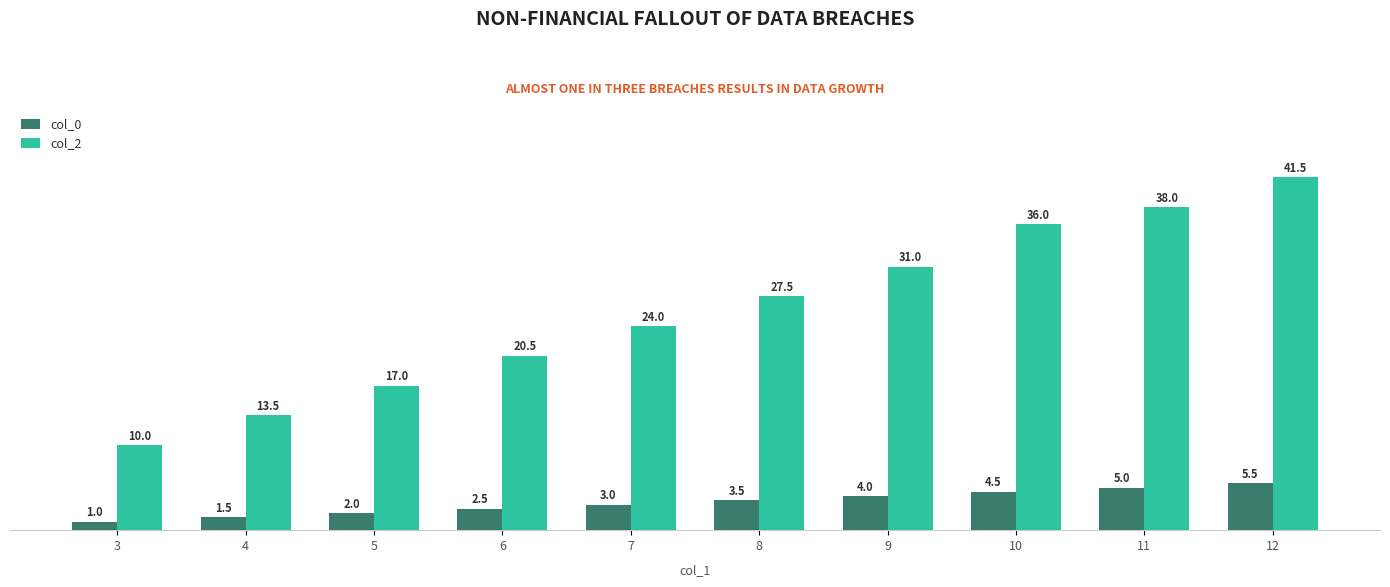

Reading right to left, list all the values displayed in this chart.

col_0: 12=5.5	11=5.0	10=4.5	9=4.0	8=3.5	7=3.0	6=2.5	5=2.0	4=1.5	3=1.0
col_2: 12=41.5	11=38.0	10=36.0	9=31.0	8=27.5	7=24.0	6=20.5	5=17.0	4=13.5	3=10.0